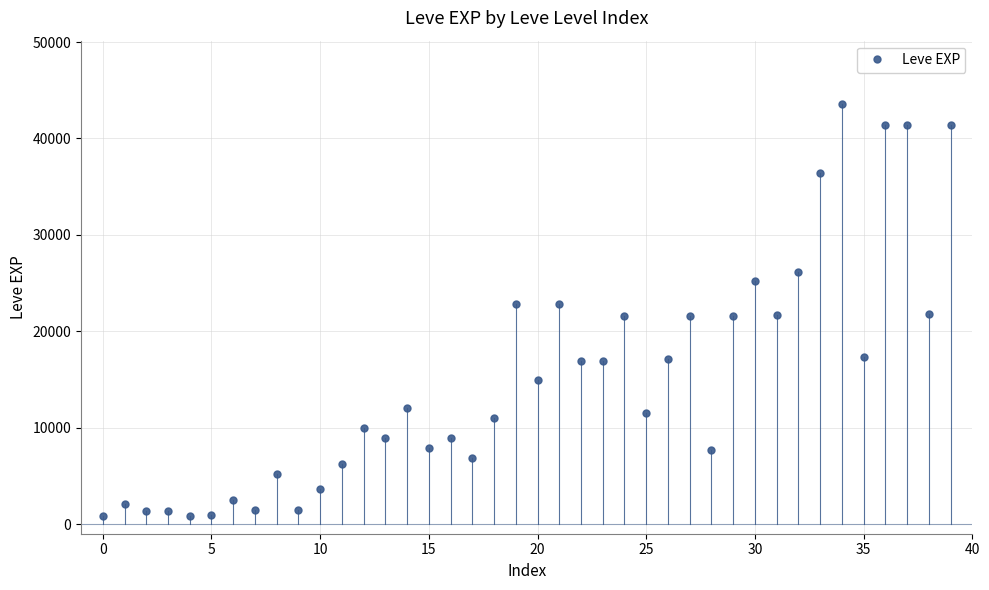

True or false: the data has more than 0 interior local peaks.

True